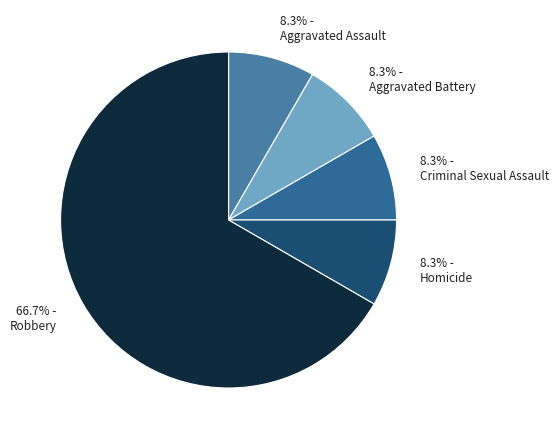

What is the ratio of the value at Aggravated Assault to the value at Homicide?

1.0